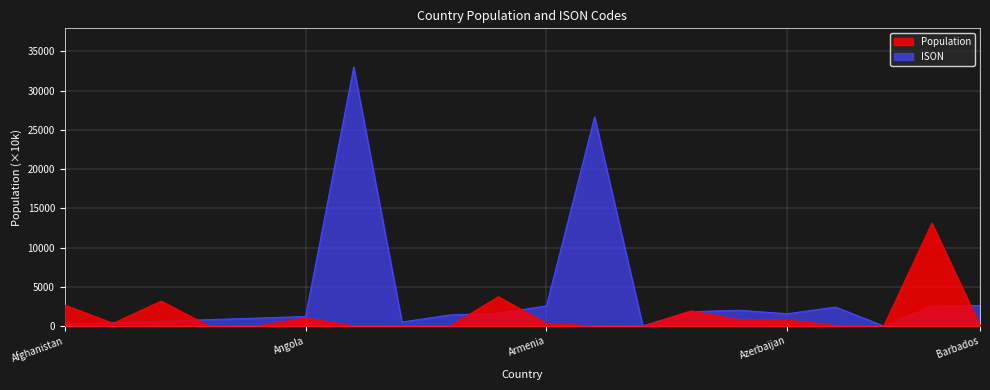

Rank the series at Armenia from lowest to highest value.

Population, ISON